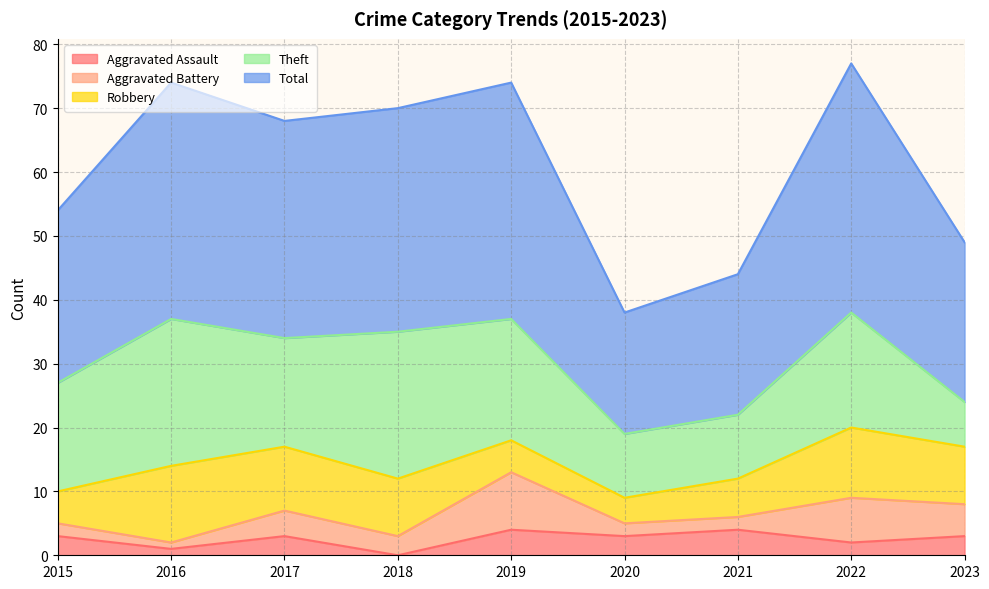

What is the value of the Total point at the 1st from the left?

27